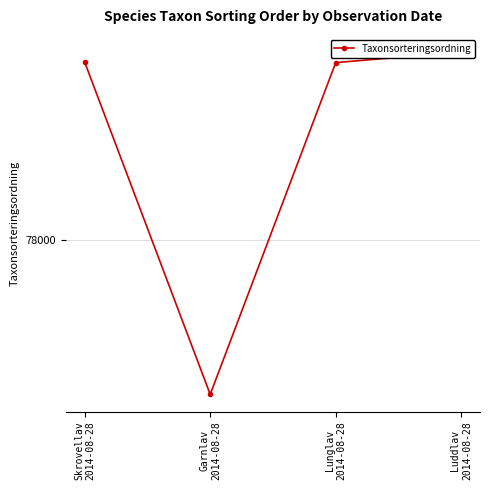

Count the number of values greater than 78570.

1